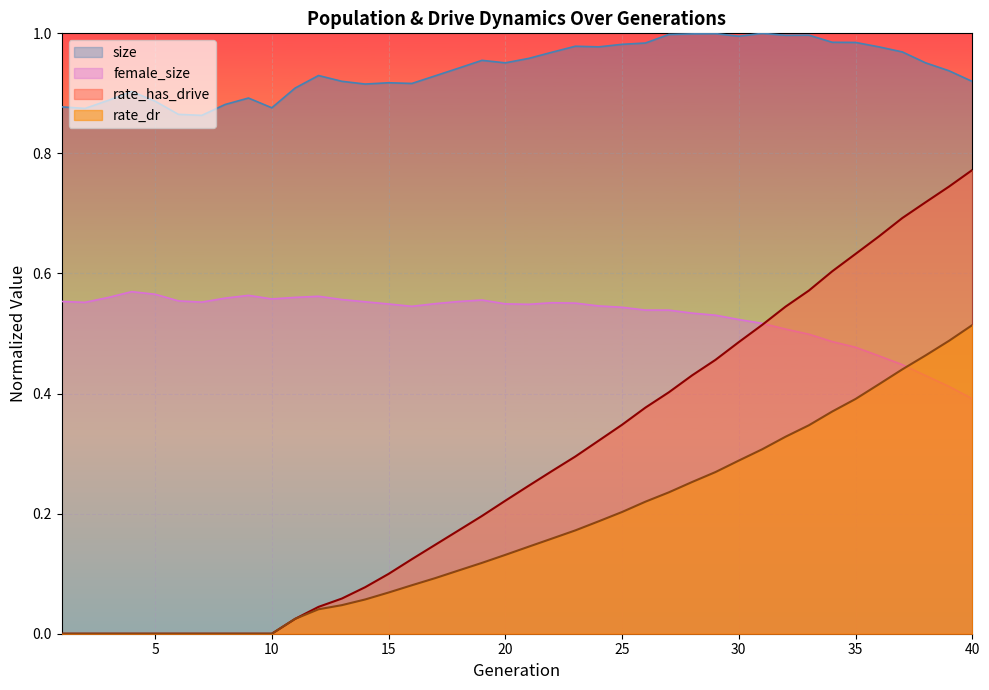

Which series has the widest spread of values?

rate_has_drive